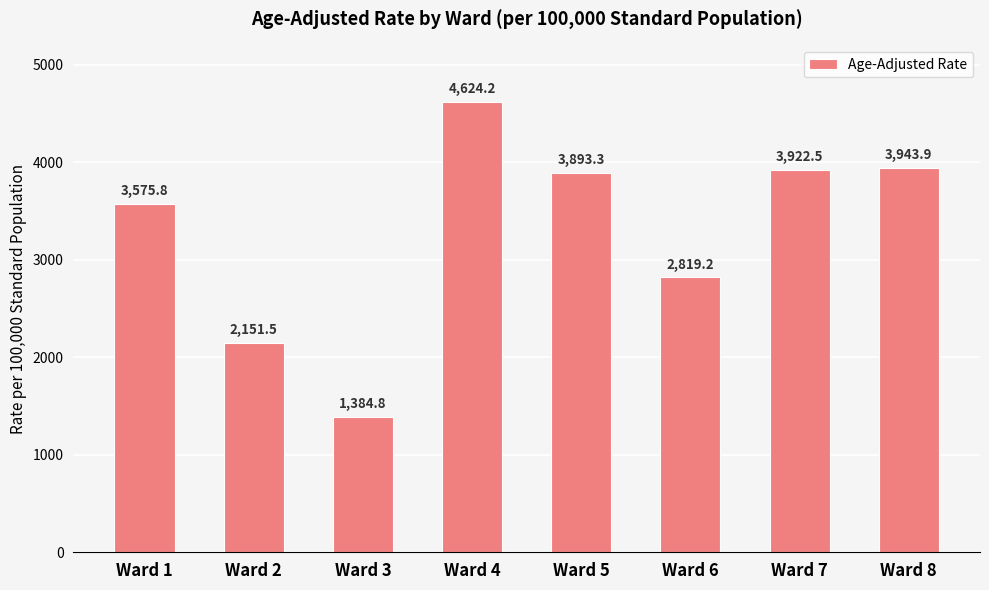

What is the change in value from Ward 3 to Ward 5?

+2508.5